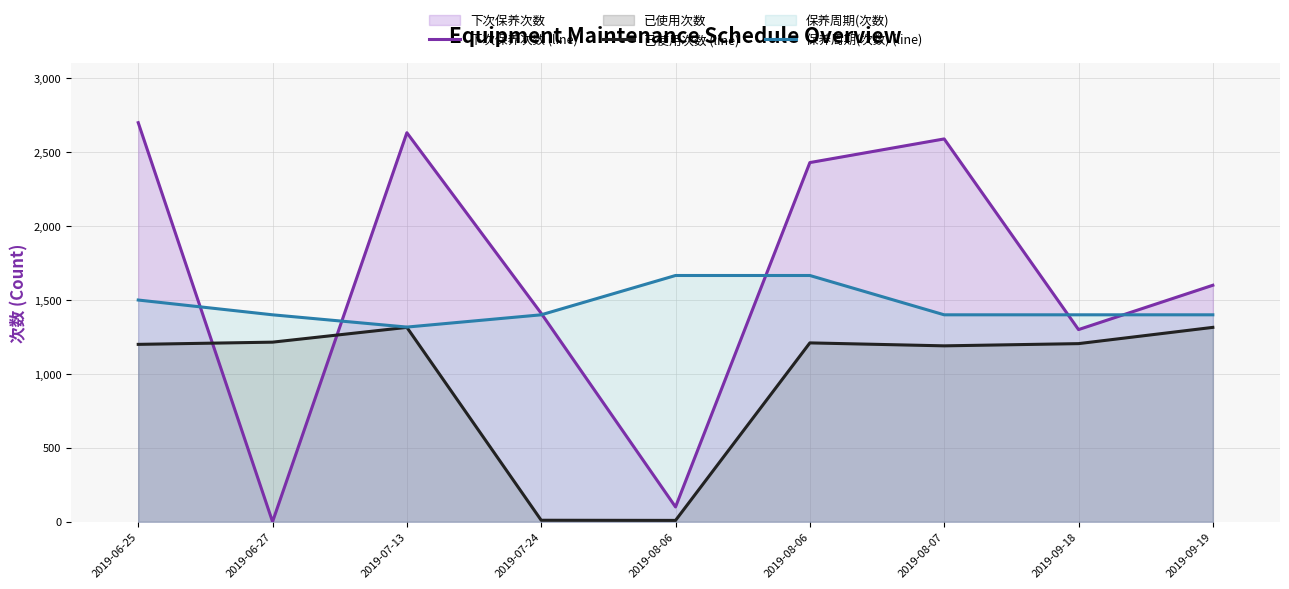

How many lines are shown in the chart?

3